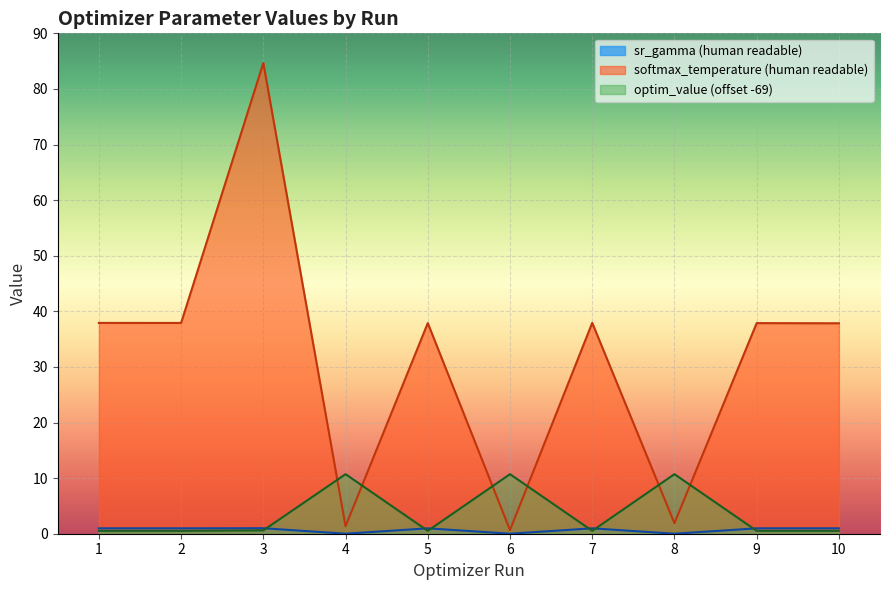

List the series in order of their peak value, highest first.

softmax_temperature (human readable), optim_value (offset -69), sr_gamma (human readable)